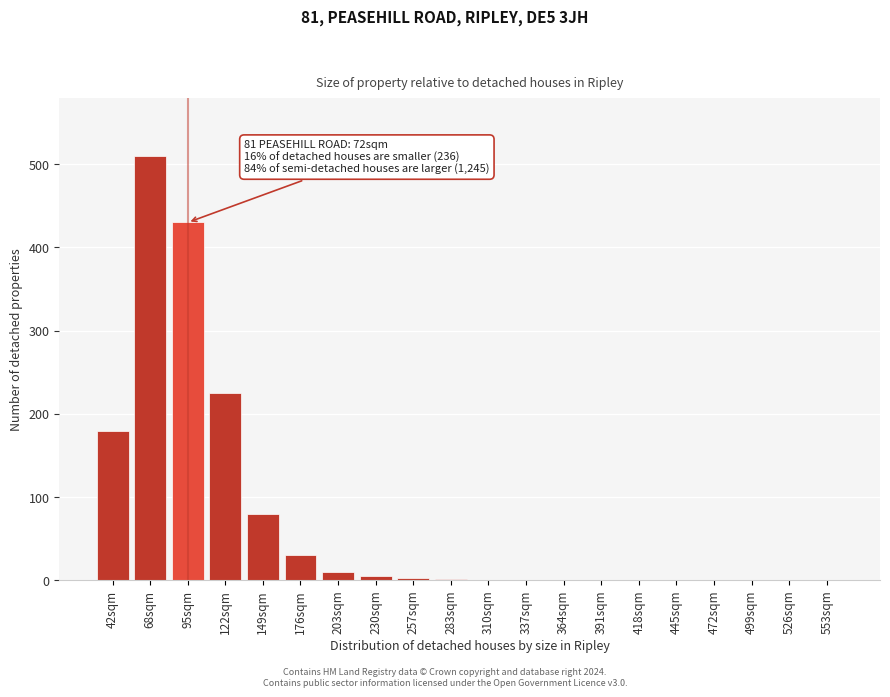

Where is the data nearest to the value 255?

122sqm